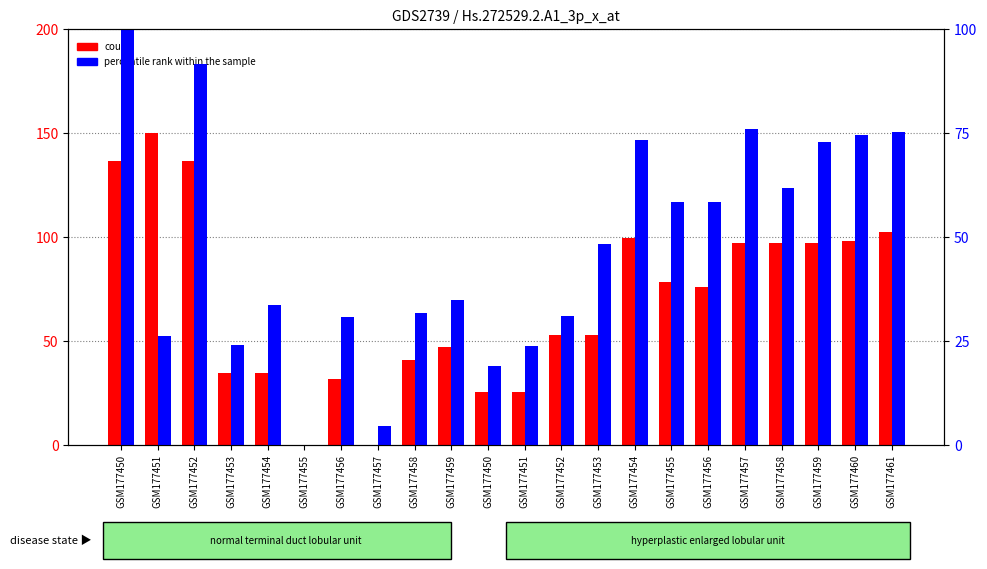

Which series has the widest spread of values?

count